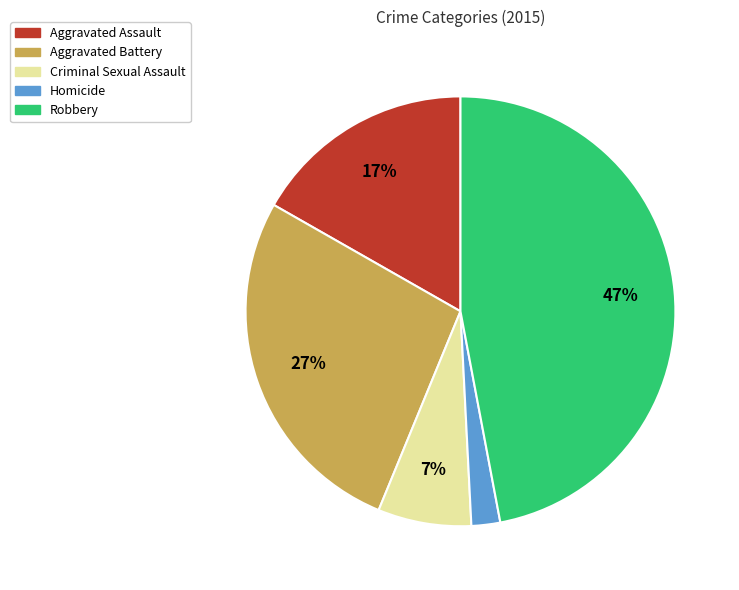

Is it true that Robbery is 57% of the pie?

False